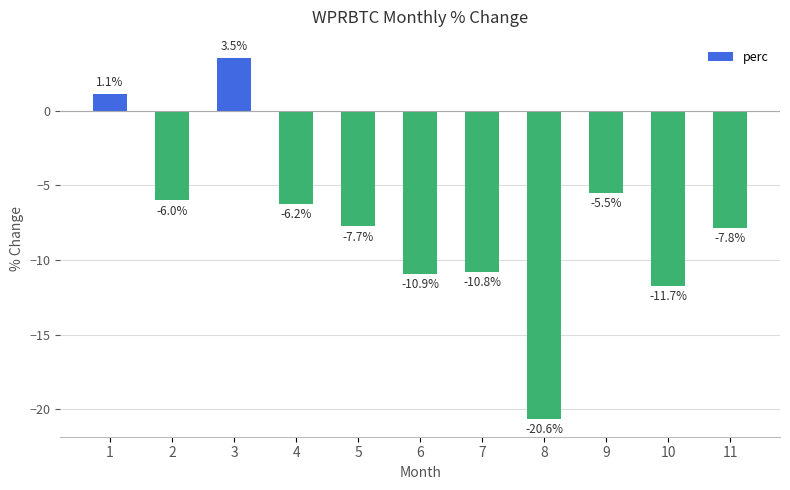

Which category has the highest value across all series?

3